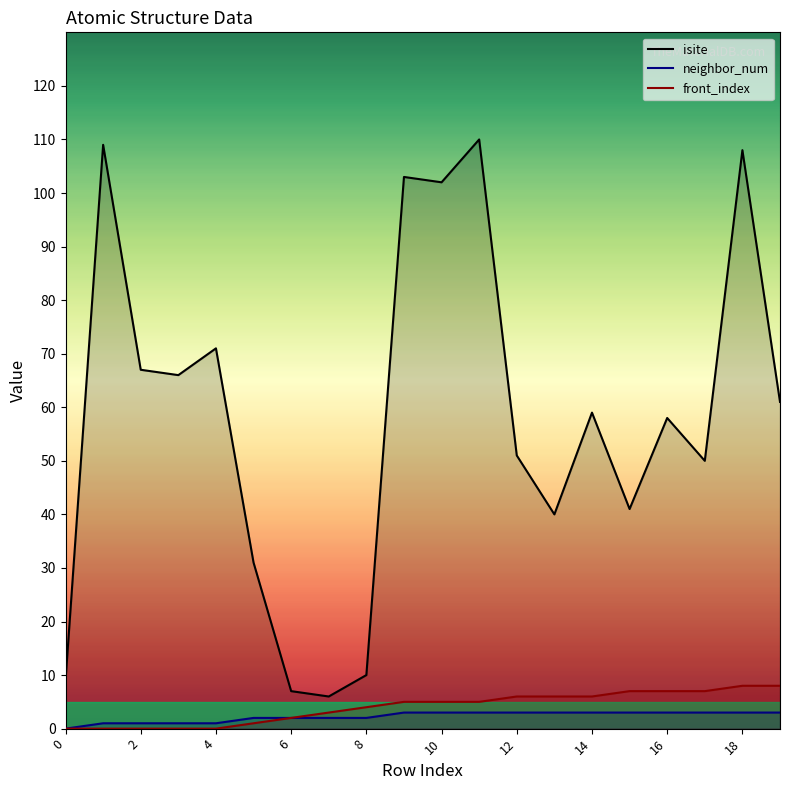

Is it true that isite equals 59 at 14?

True